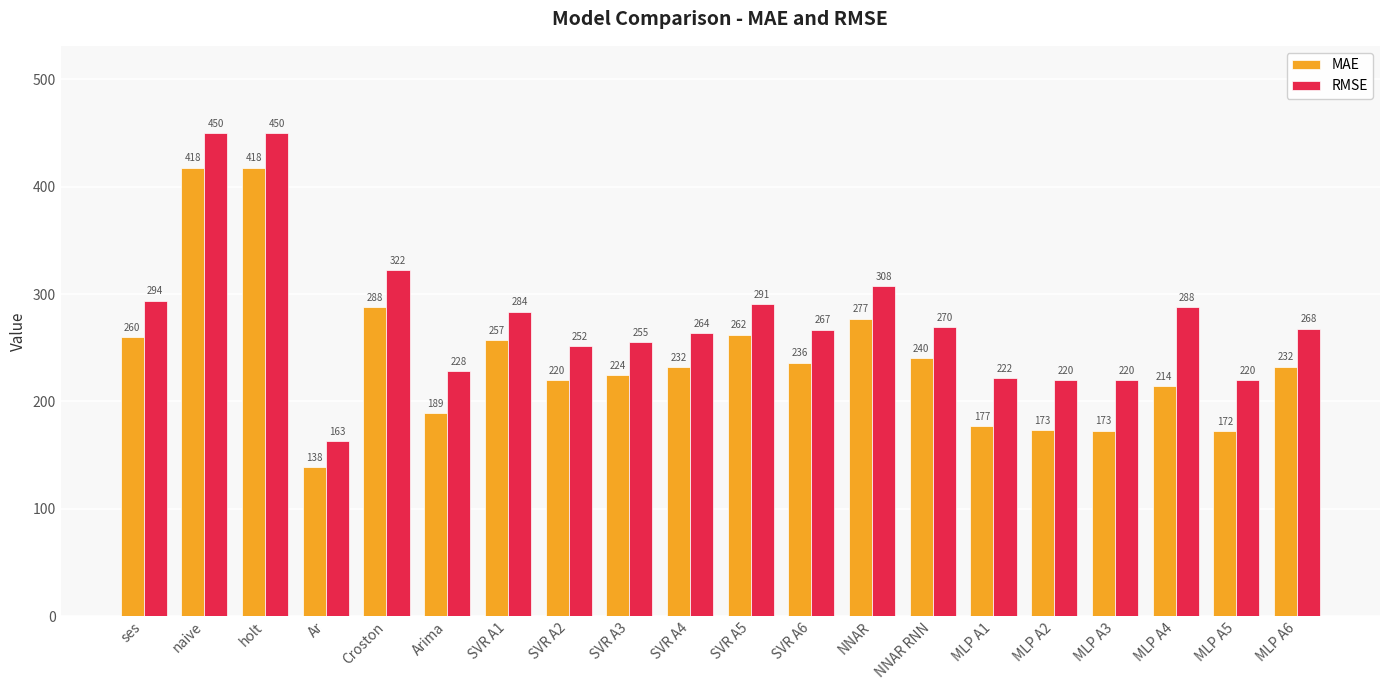

List the series in order of their peak value, lowest first.

MAE, RMSE